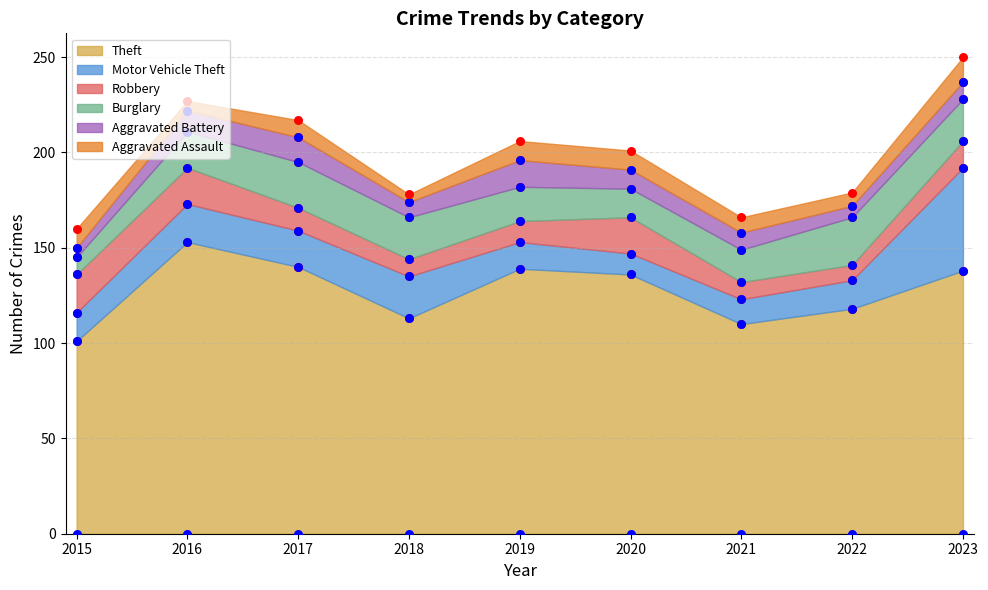

At which category is the sum across all series the highest?

2023